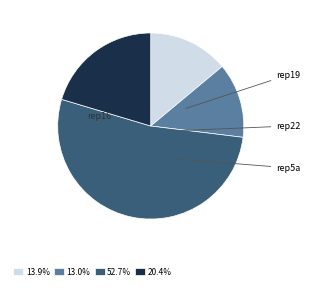

What is the ratio of the value at 13.0% to the value at 13.9%?

0.9